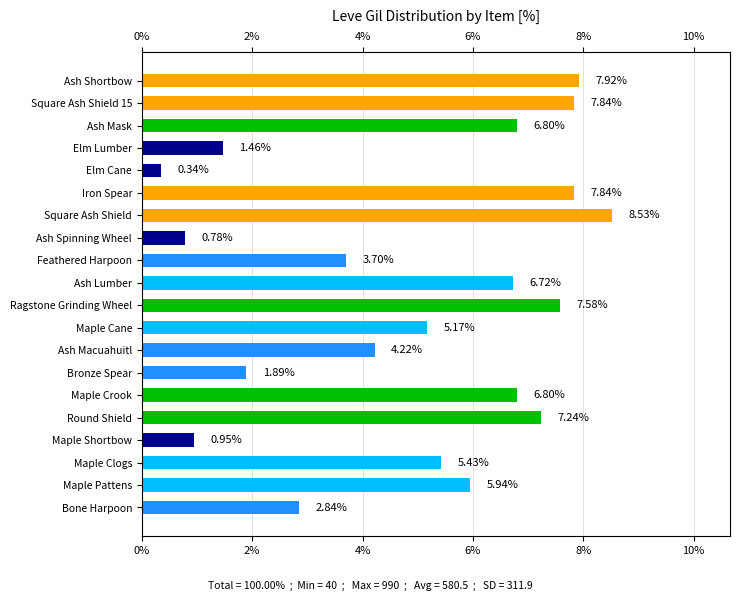

Reading left to right, list all the values displayed in this chart.

Bone Harpoon=2.8	Maple Pattens=5.9	Maple Clogs=5.4	Maple Shortbow=0.9	Round Shield=7.2	Maple Crook=6.8	Bronze Spear=1.9	Ash Macuahuitl=4.2	Maple Cane=5.2	Ragstone Grinding Wheel=7.6	Ash Lumber=6.7	Feathered Harpoon=3.7	Ash Spinning Wheel=0.8	Square Ash Shield=8.5	Iron Spear=7.8	Elm Cane=0.3	Elm Lumber=1.5	Ash Mask=6.8	Square Ash Shield 15=7.8	Ash Shortbow=7.9